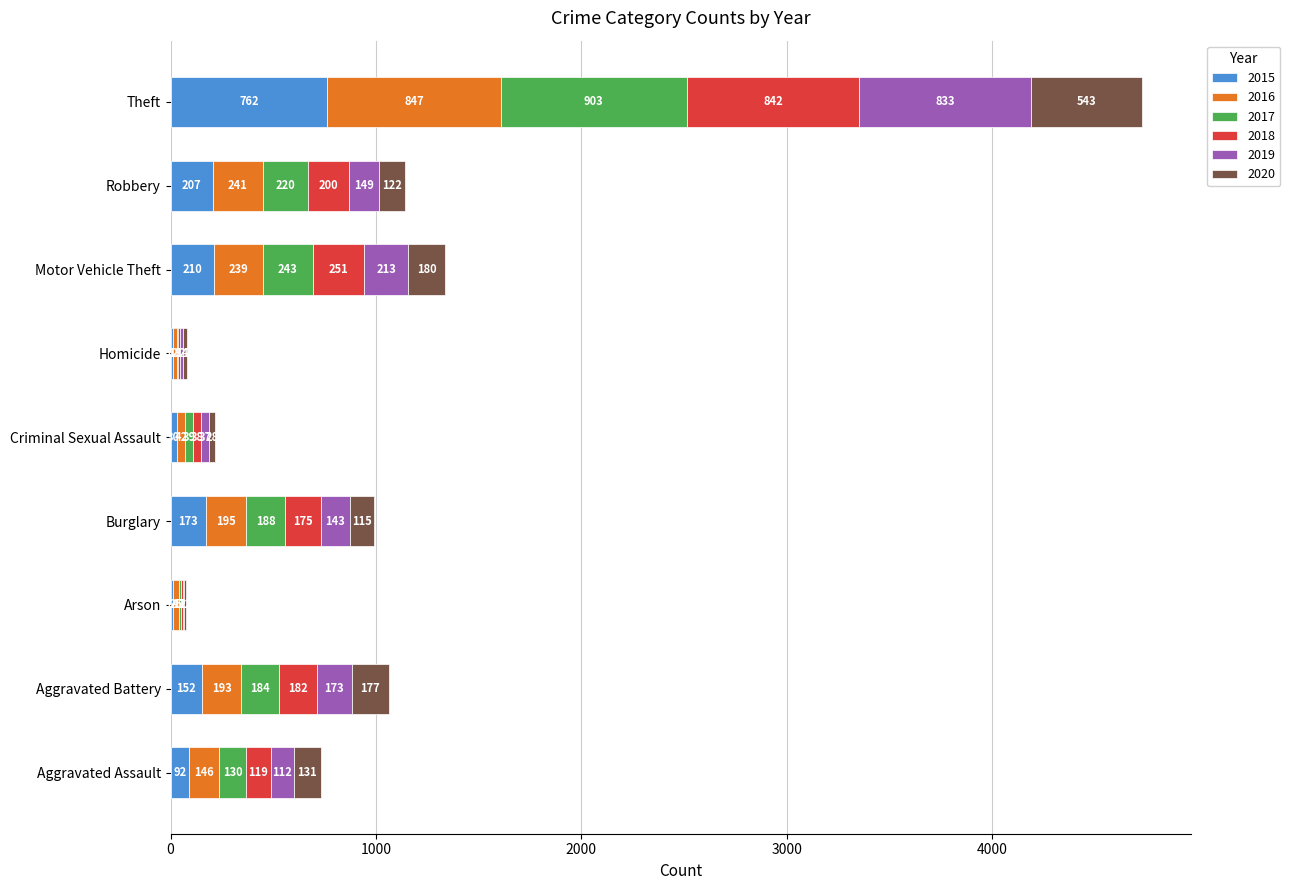

Where is 2015 nearest to the value 387?

Motor Vehicle Theft